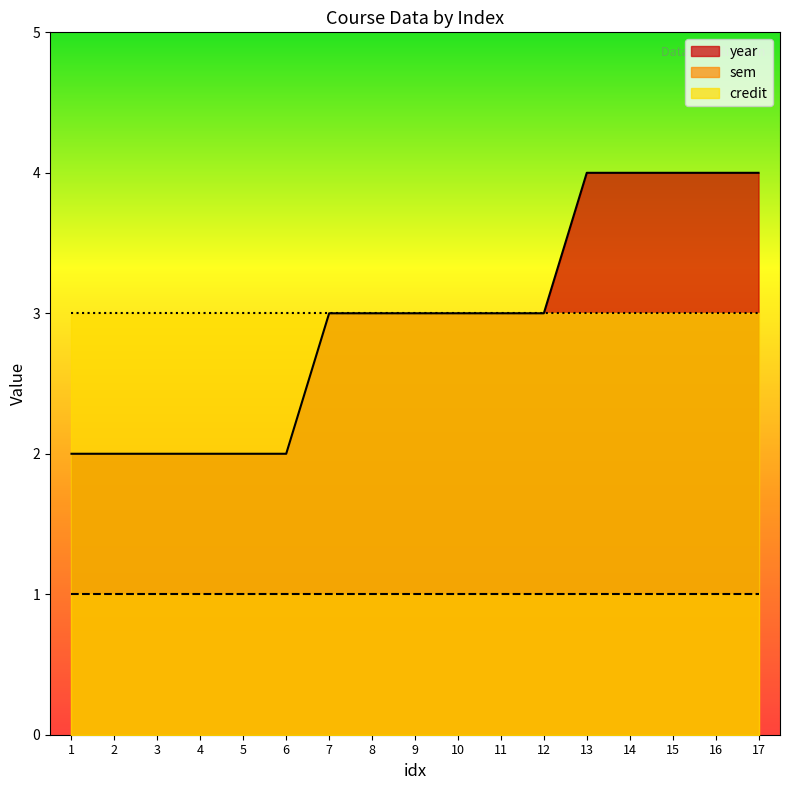

How many data points in year are above 3?

5